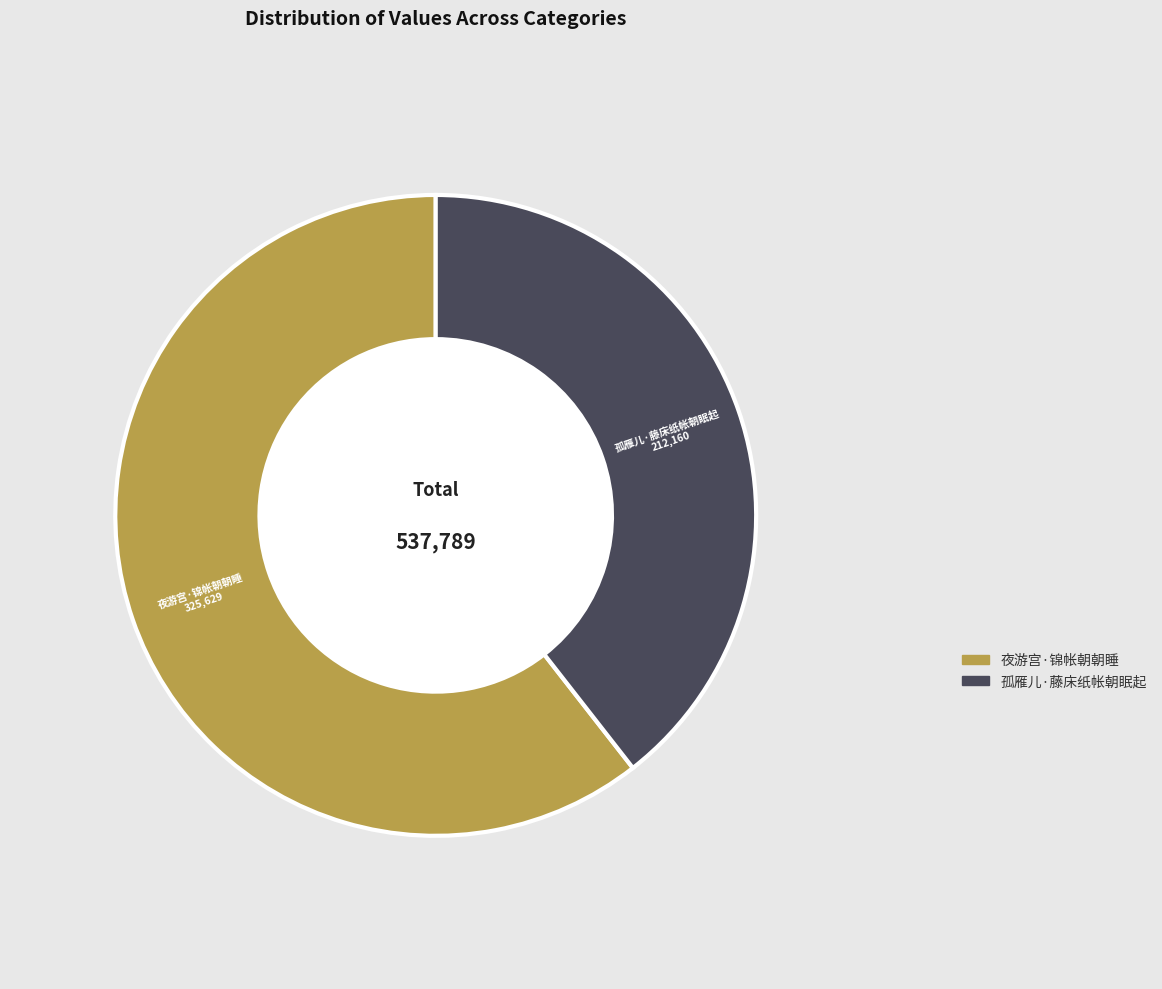

Do 夜游宫·锦帐朝朝睡 and 孤雁儿·藤床纸帐朝眠起 together represent more than half of the pie?

Yes